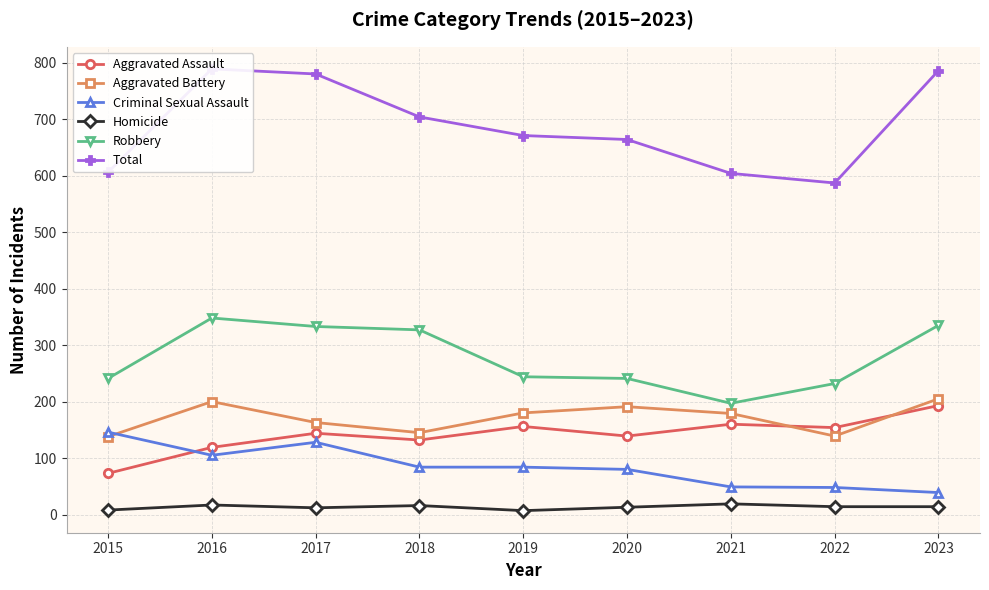

How many interior local valleys does the Total series have?

1